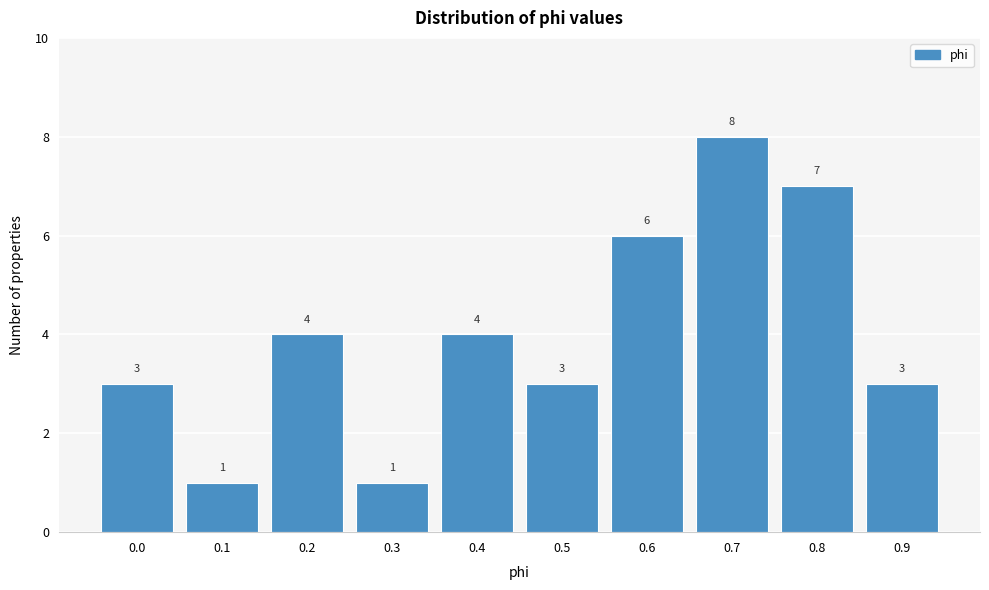

Reading right to left, list all the values displayed in this chart.

0.9=3	0.8=7	0.7=8	0.6=6	0.5=3	0.4=4	0.3=1	0.2=4	0.1=1	0.0=3